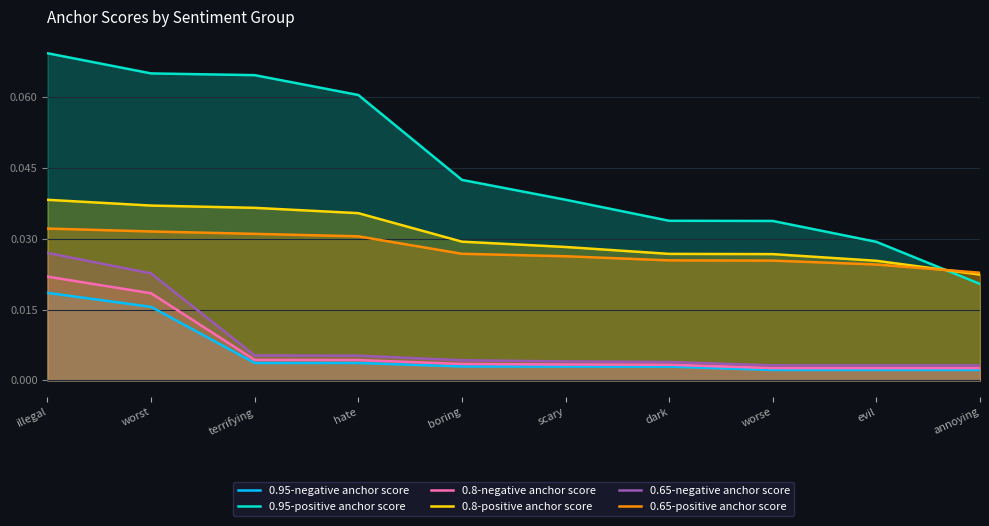

What is the maximum value for 0.95-positive anchor score?

0.1